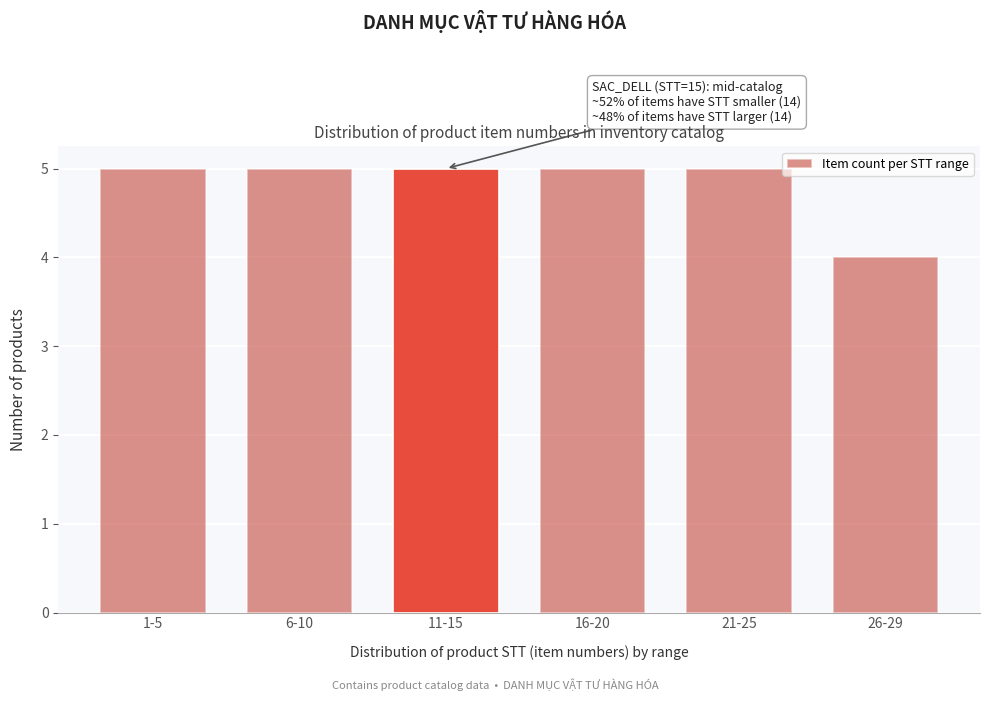

Reading left to right, extract all data points from this chart.

5	5	5	5	5	4